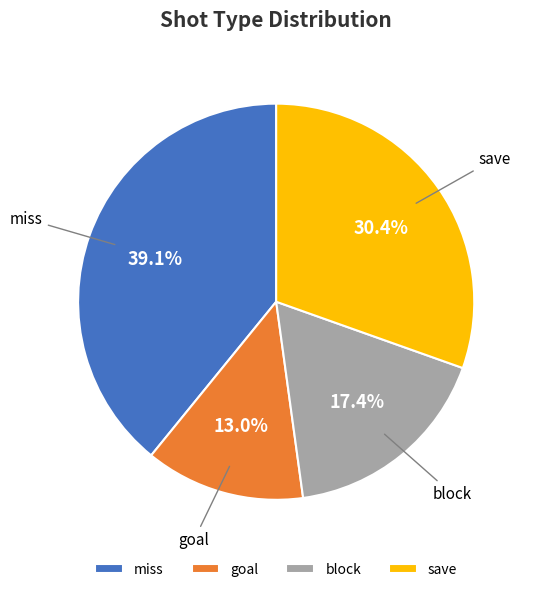

True or false: save accounts for 44% of the total.

False